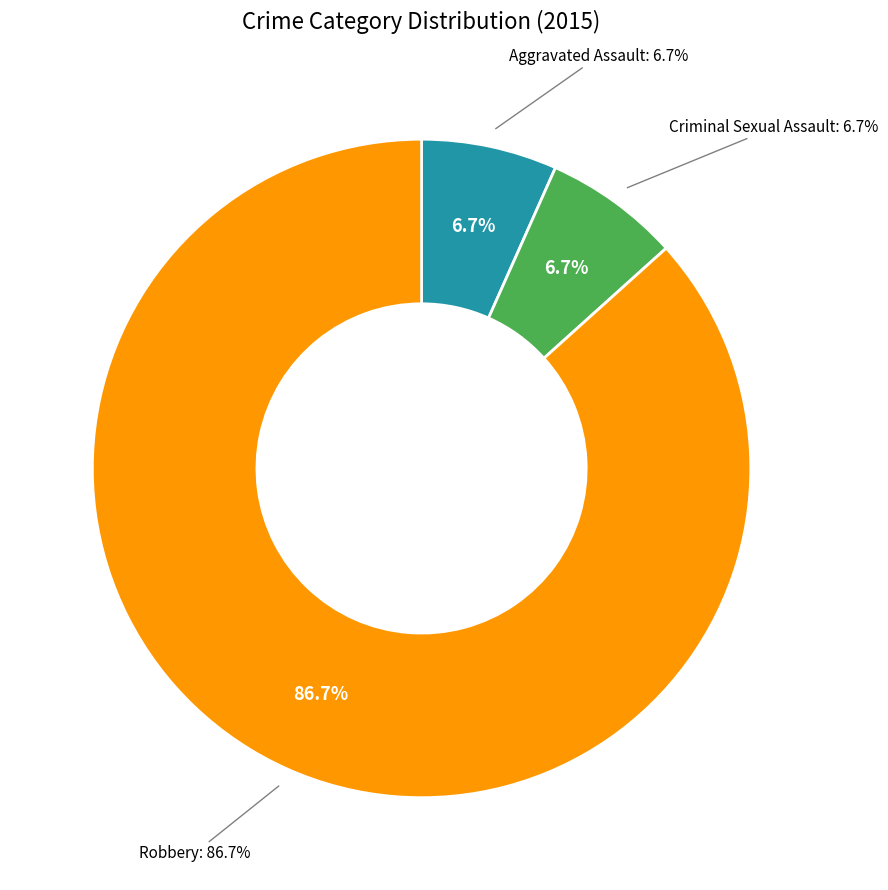

What portion of the pie excludes Aggravated Assault?

93.3%